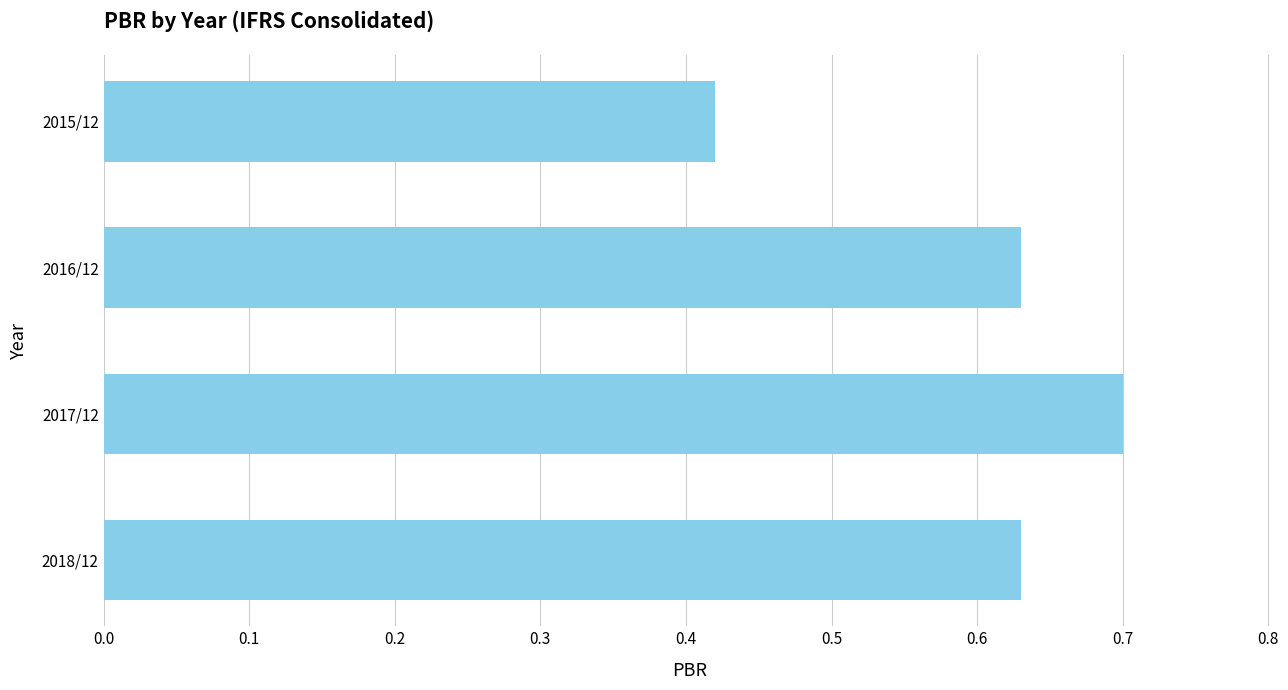

What is the label of the 1st bar from the bottom?

2018/12